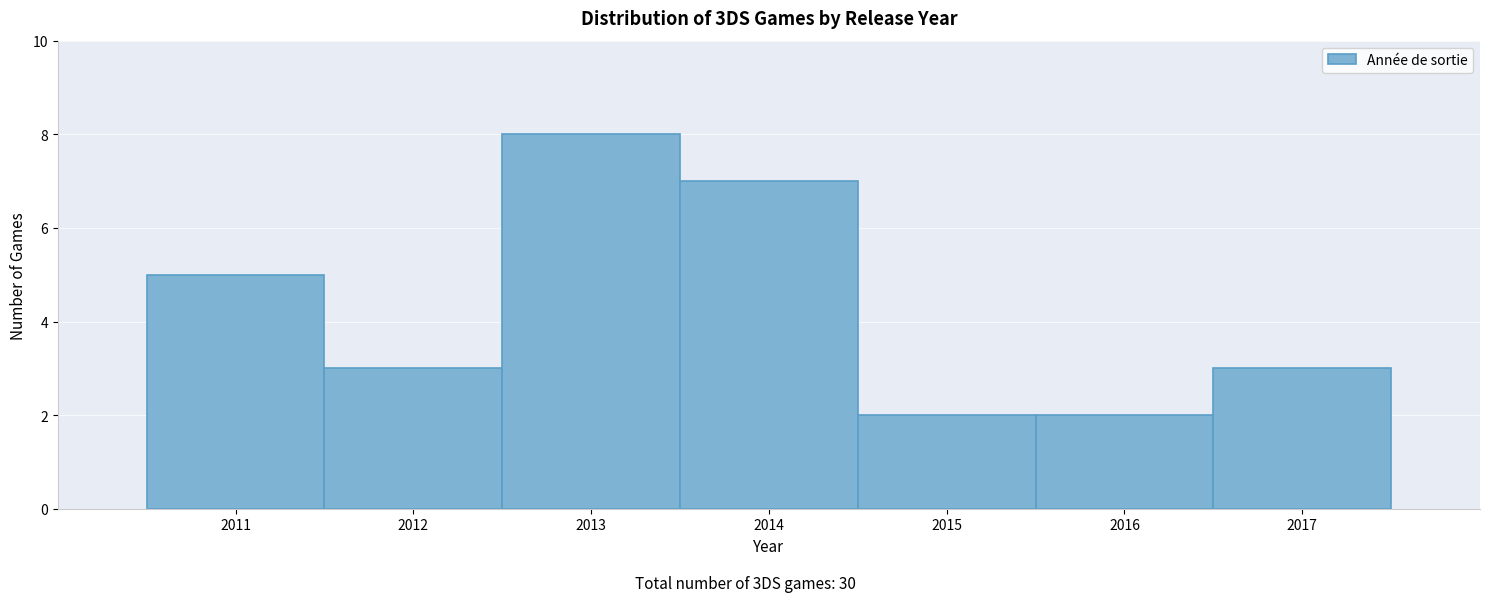

How tall is the bar that spans 2013.5 to 2014.5 on the x-axis? The values are not printed on the chart, so give them approximately, as read against the axis.

7